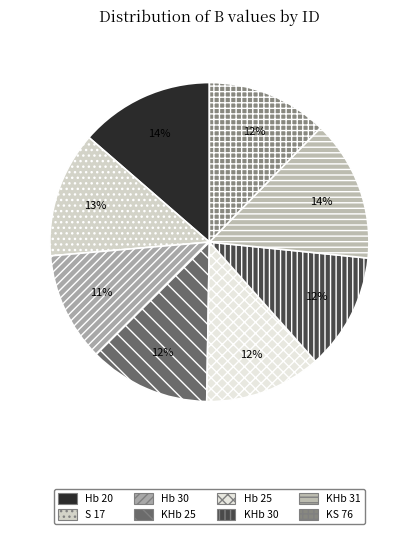

Which slice is the largest?

KHb 31